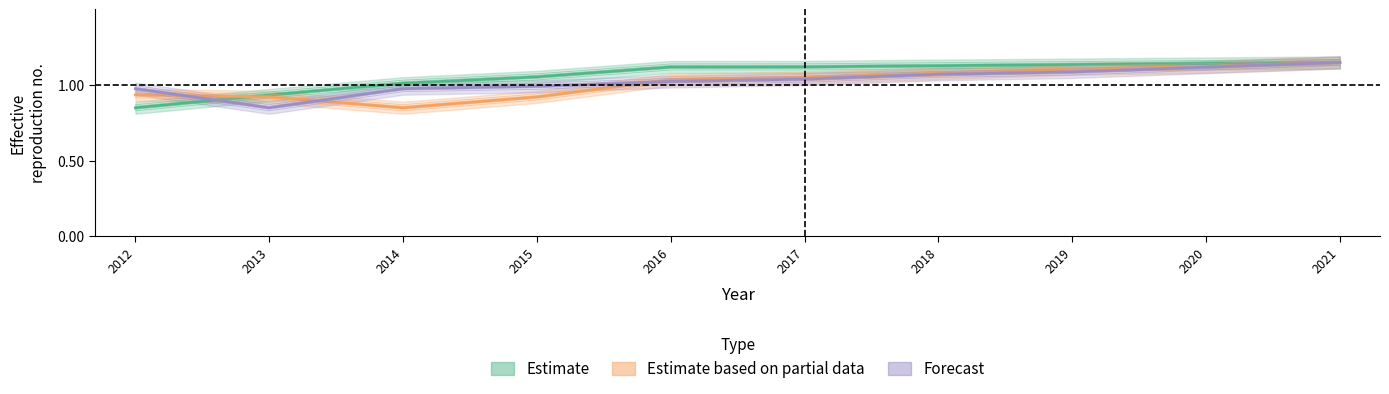

True or false: Population has more than 1 points higher than both neighbors.

False